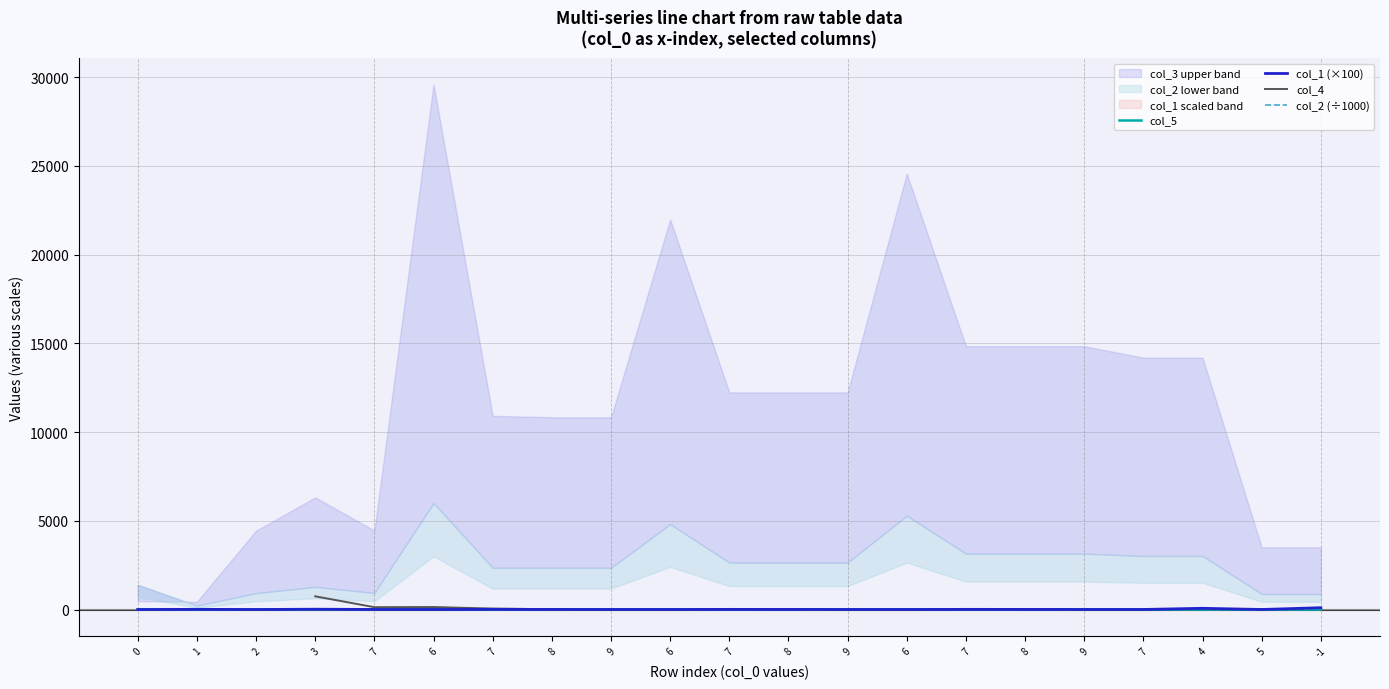

The col_5 series shows 3.7 at 7. True or false?

True